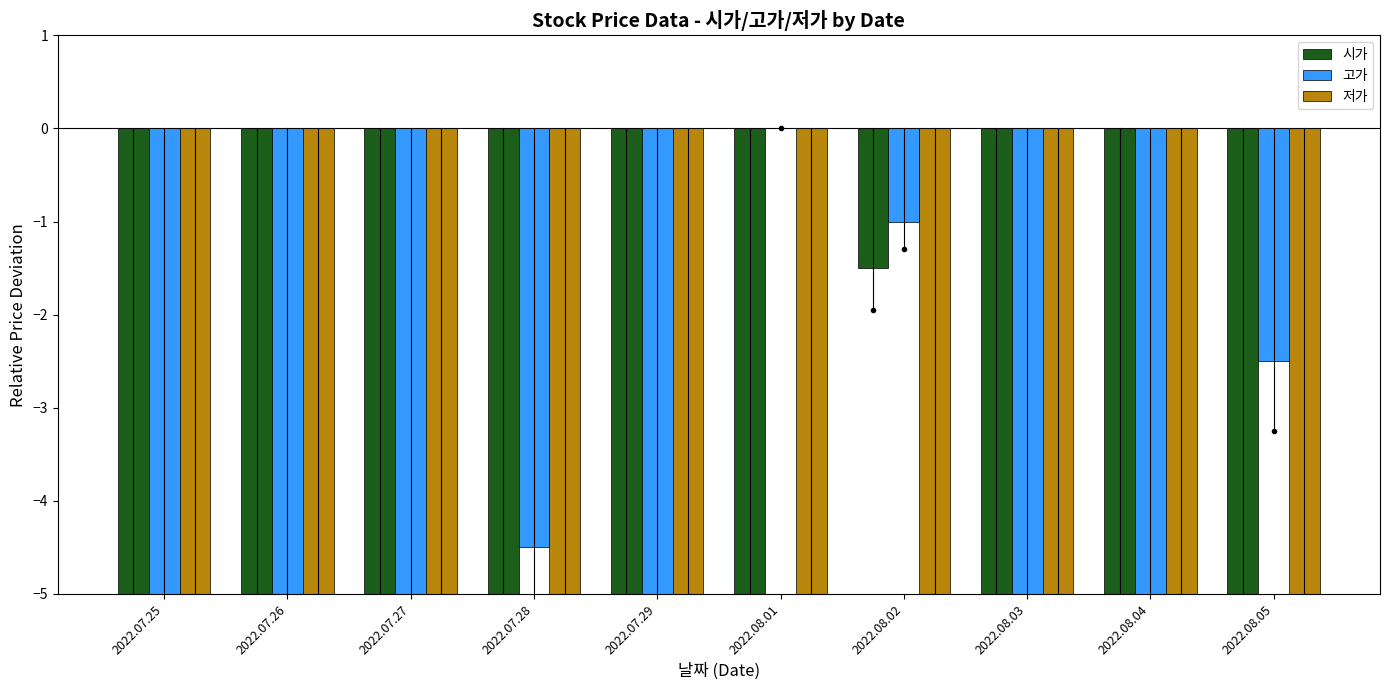

At which label is 시가 closest to -6?

2022.07.27